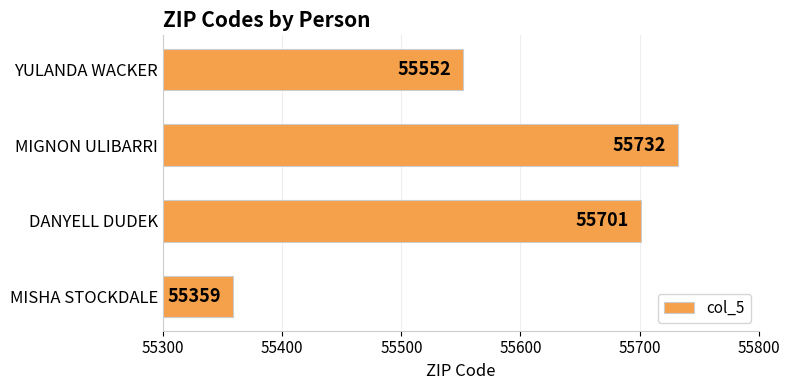

Where is the data nearest to the value 55545?

YULANDA WACKER